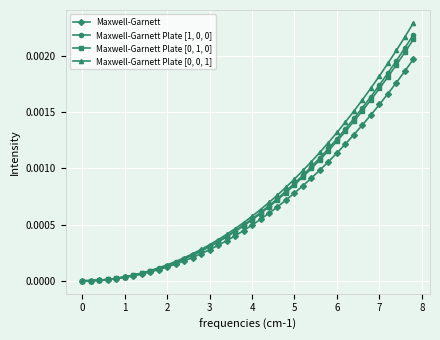

True or false: Maxwell-Garnett Plate [1, 0, 0] has more than 1 points higher than both neighbors.

False